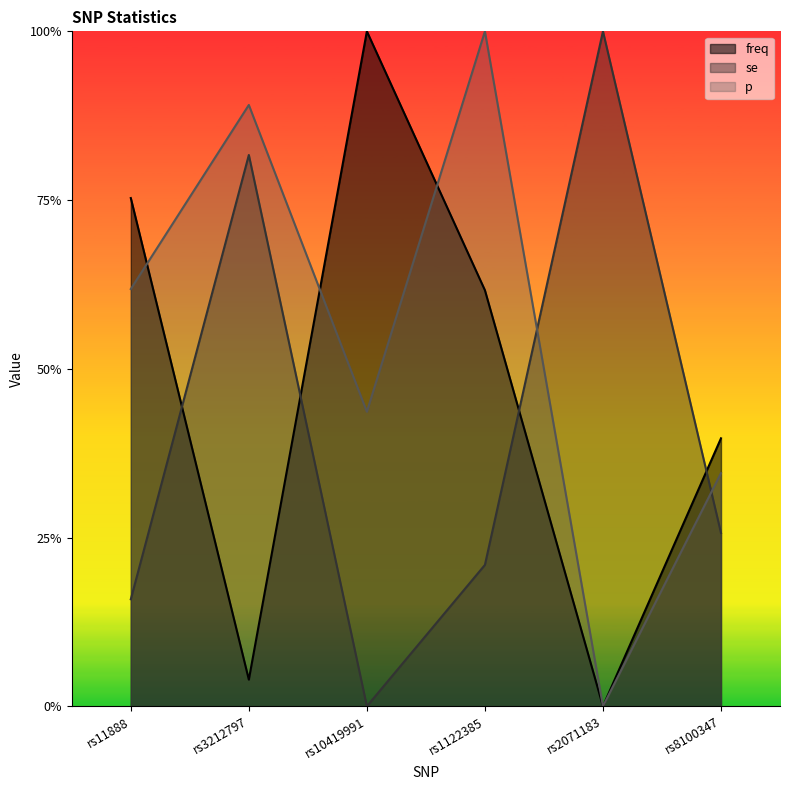

At which category is the sum across all series the highest?

rs1122385